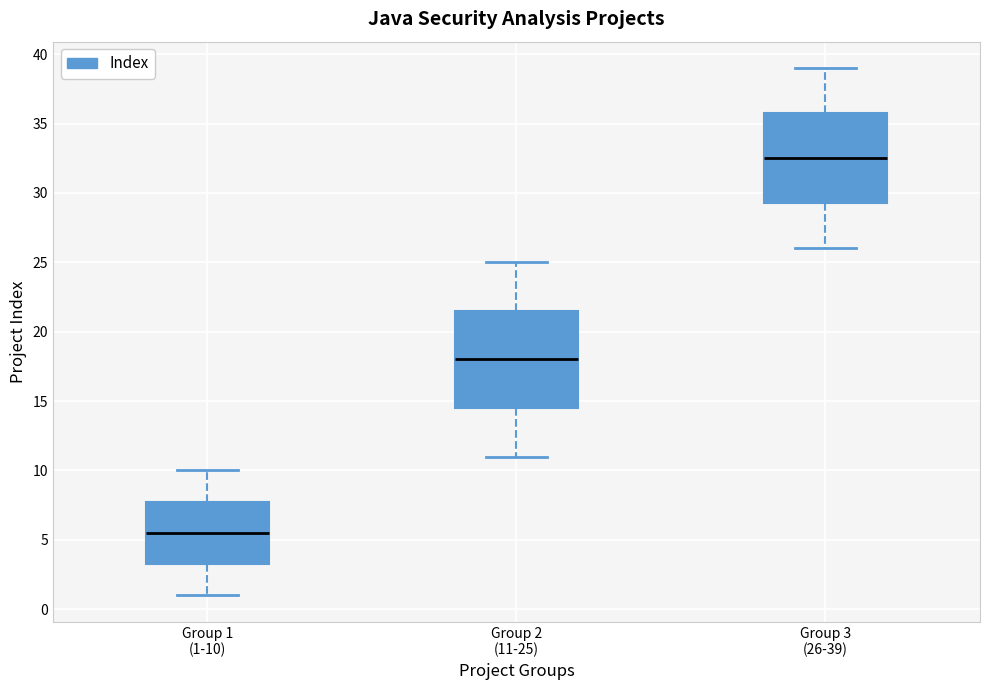

Reading left to right, read every box against the y-axis: the position of its median line, the range the box covers, and the ends of its whiskers. The values are not printed on the chart, so give them approximately, as read against the axis.

Group 1 (1-10): median 5.5, box 3.5 to 8.0, whiskers 1.0 to 10.0
Group 2 (11-25): median 18.0, box 14.5 to 21.5, whiskers 11.0 to 25.0
Group 3 (26-39): median 32.5, box 29.5 to 36.0, whiskers 26.0 to 39.0